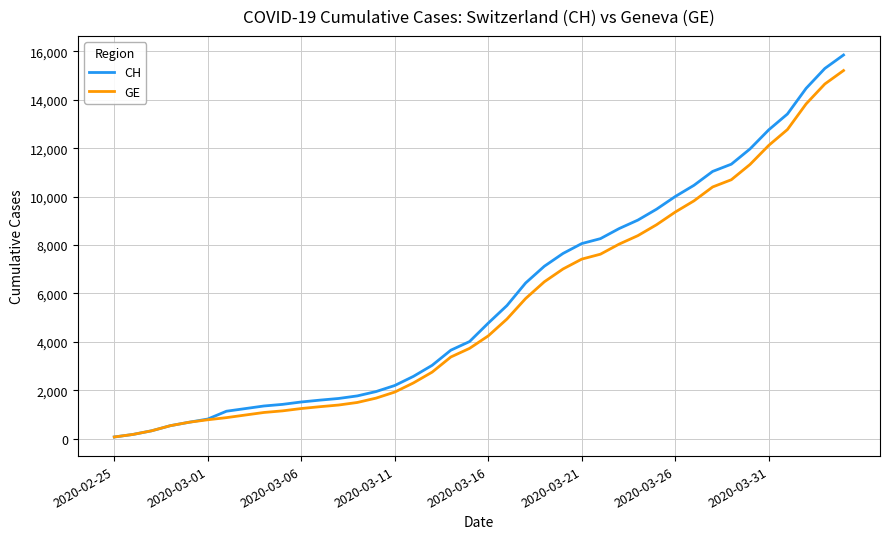

What is the greatest value displayed?

15850